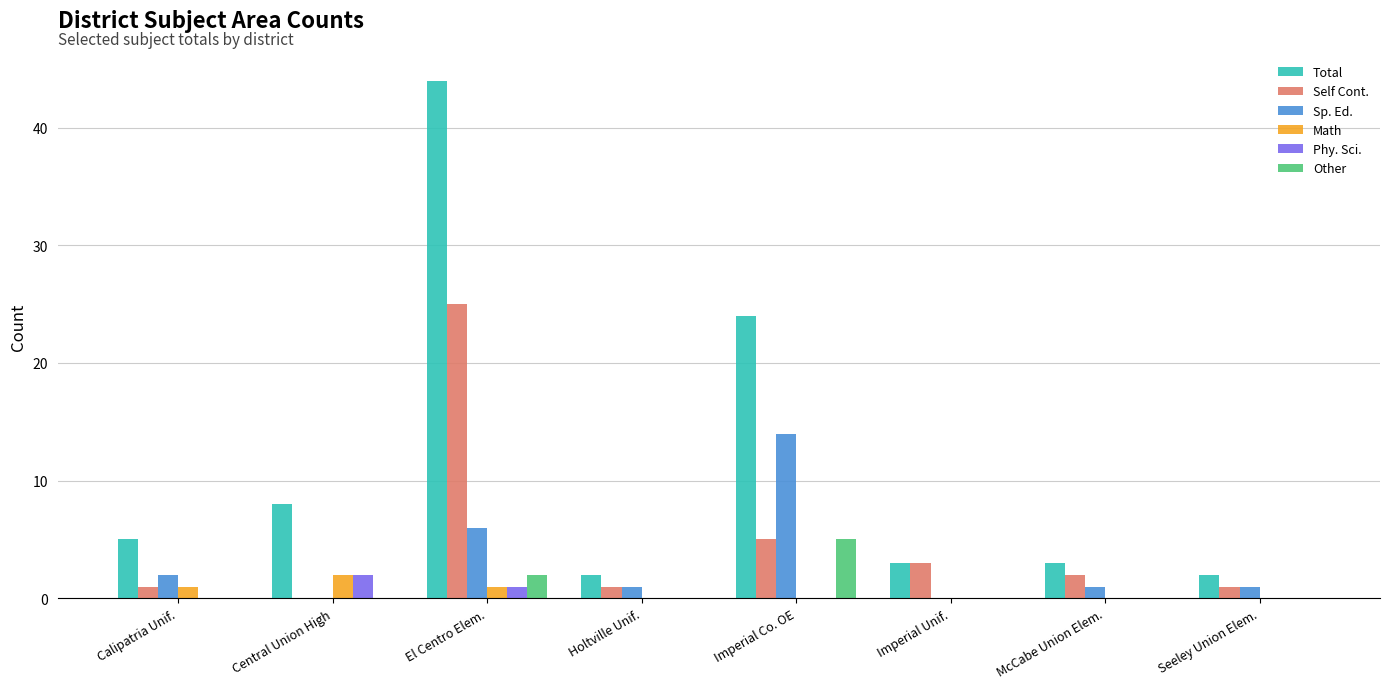

How many categories are shown in the chart?

8